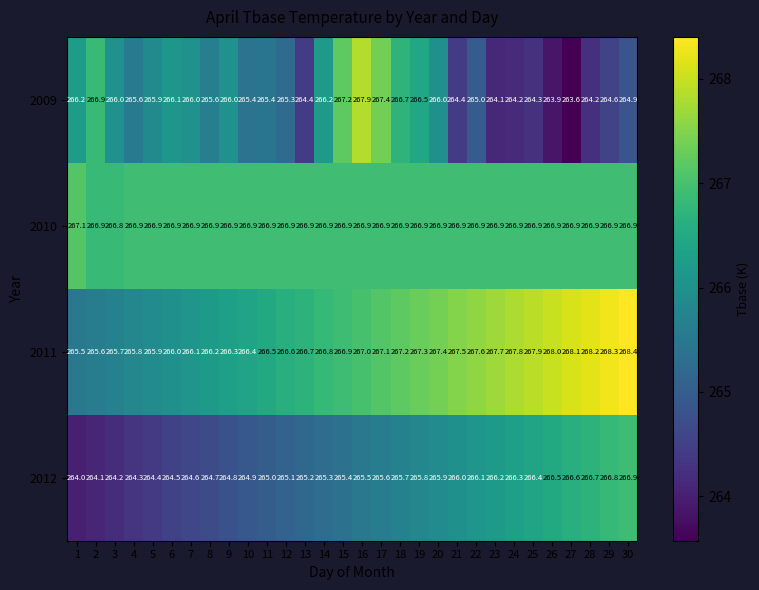

What is the difference between the highest and lowest values at 23?

3.6